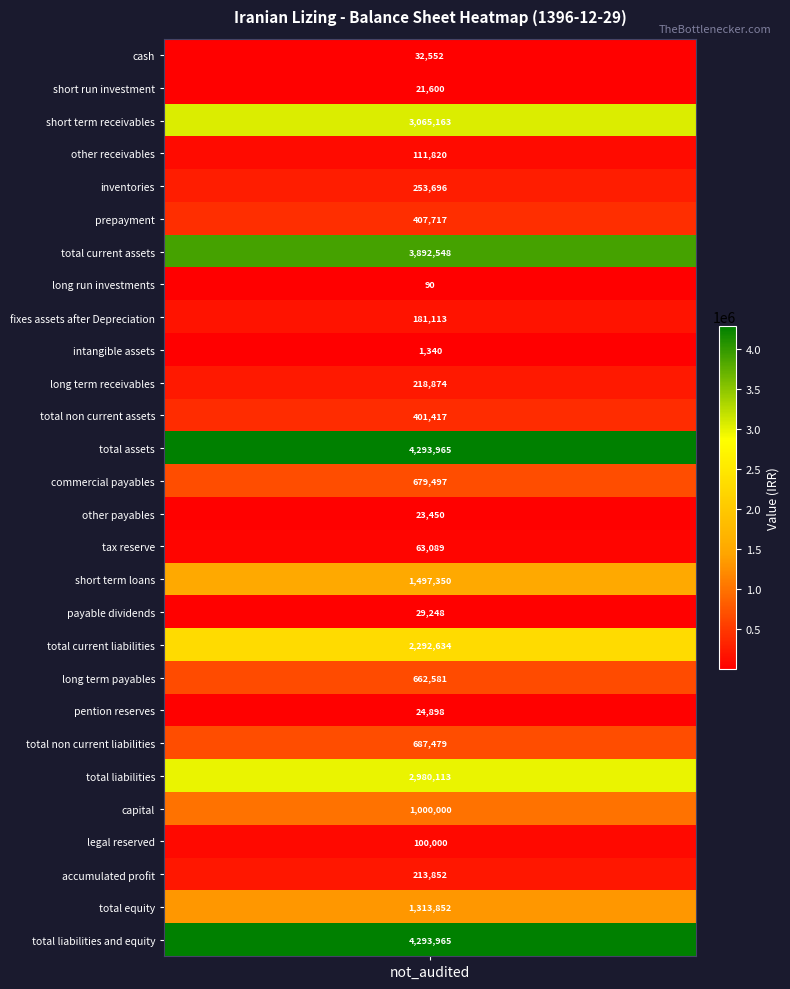

List the labels in order of value, smallest first.

long_run_investments, intangible_assets, short_run_investment, other_payables, pention_reserves, payable_dividends, cash, tax_reserve, legal_reserved, other_receivables, fixes_assets_after_Depreciation, accumulated_profit, long_term_receivables, inventories, total_non_current_assets, prepayment, long_term_payables, commercial_payables, total_non_current_liabilities, capital, total_equity, short_term_loans, total_current_liabilities, total_liabilities, short_term_receivables, total_current_assets, total_assets, total_liabilities_and_equity